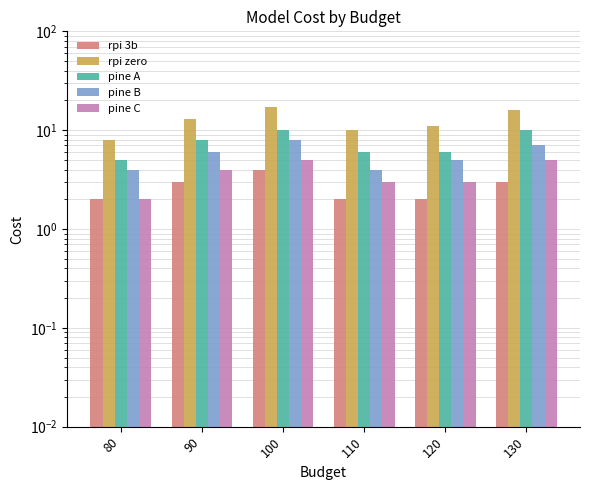

What is the value of the pine A bar at the 1st from the left?

5